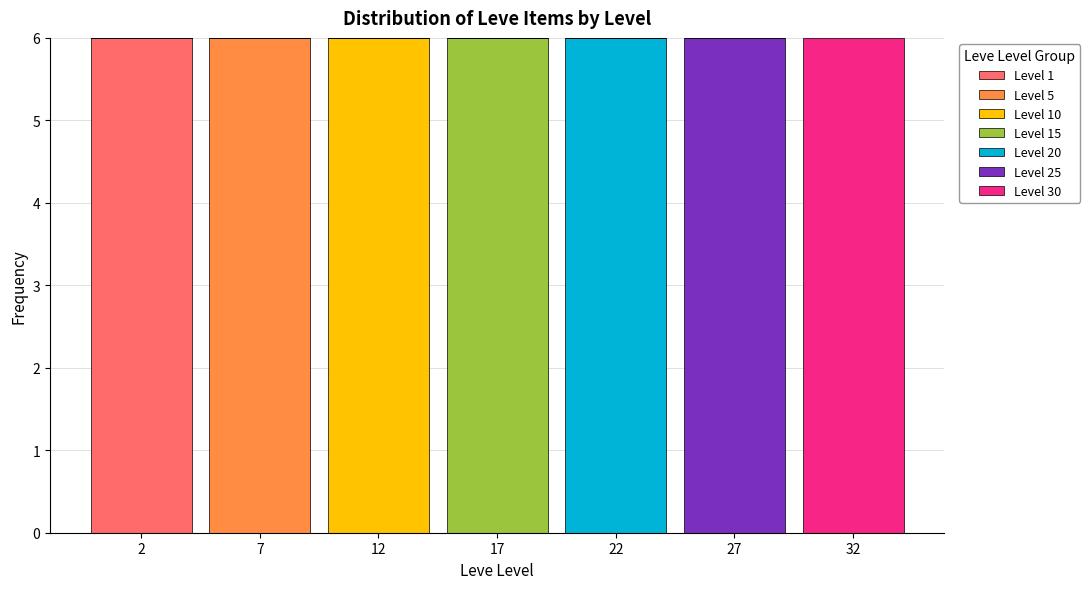

How many series are shown in this chart?

7